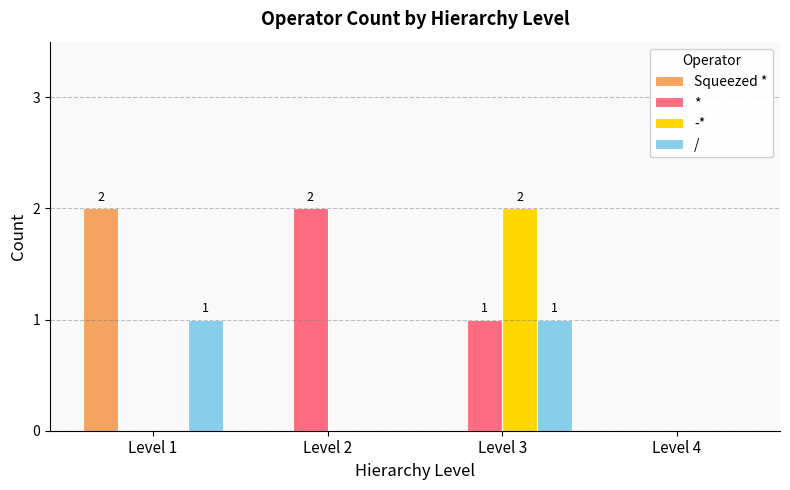

The value of -* at Level 1 is 1. True or false?

False